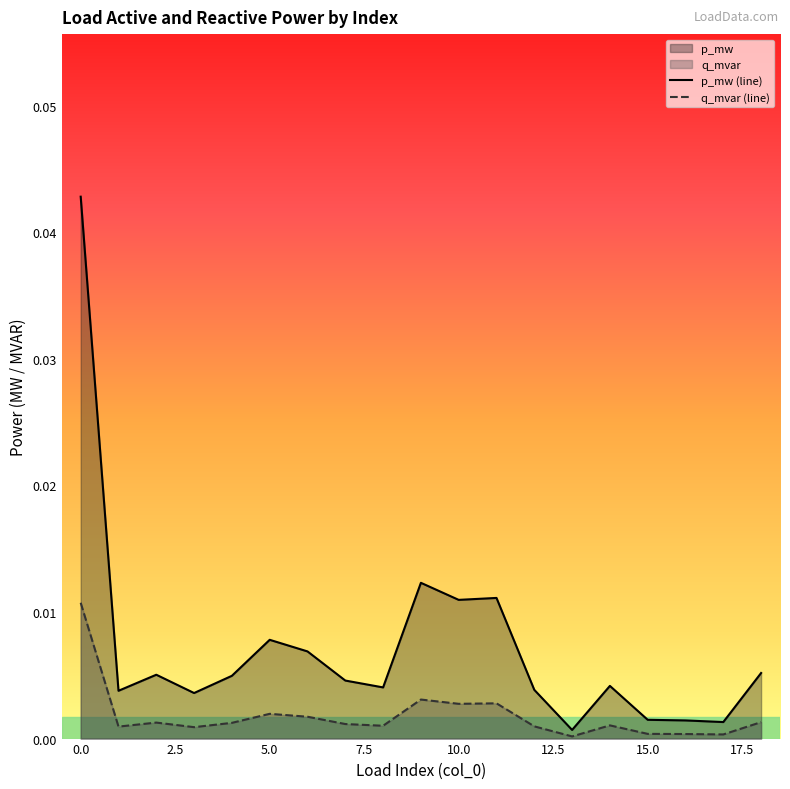

How many lines are shown in the chart?

2